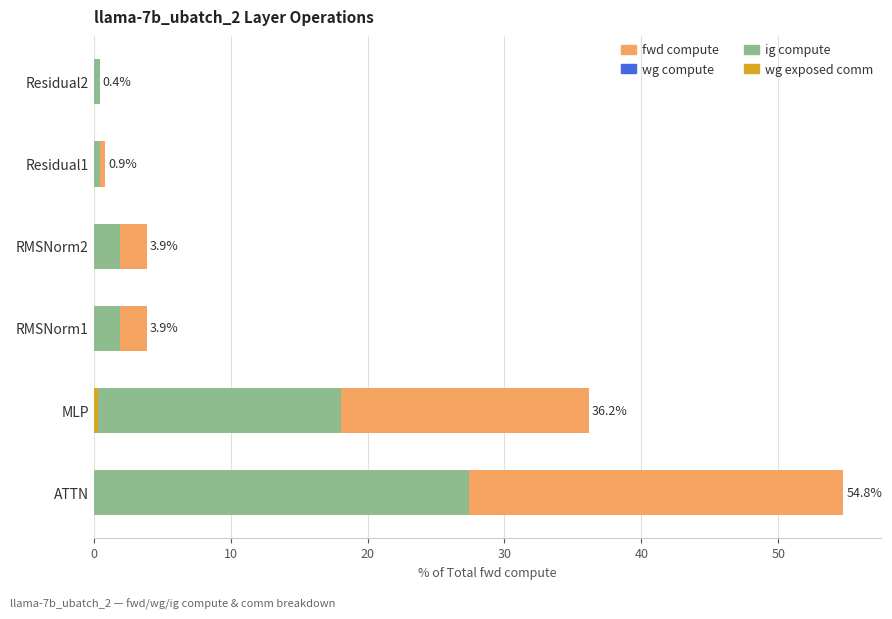

How many data points in wg compute are above 1?

4